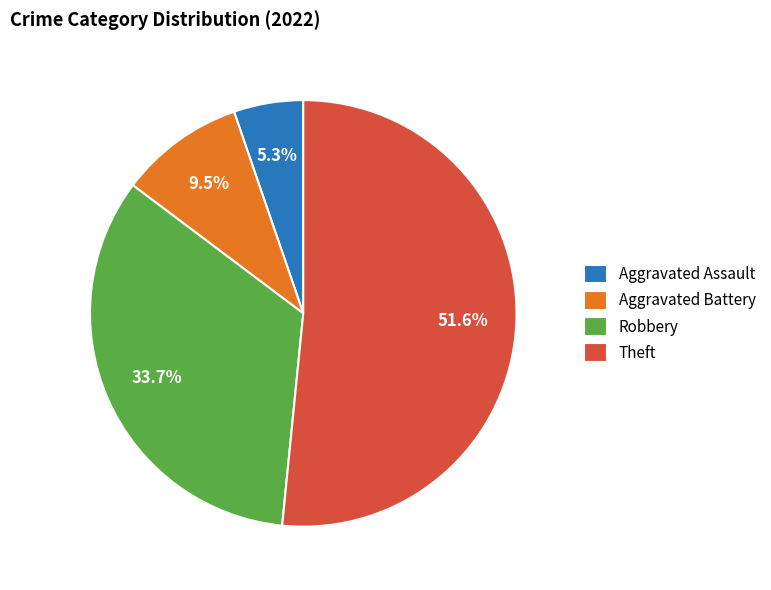

Does Theft account for over 50% of the chart?

Yes